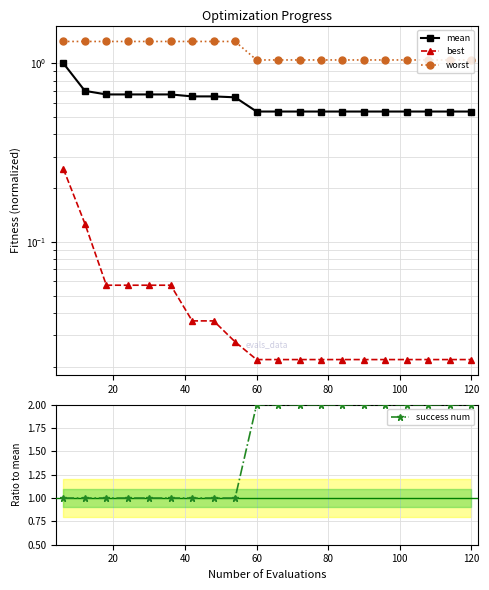

Which series has the largest range (max minus min)?

success num